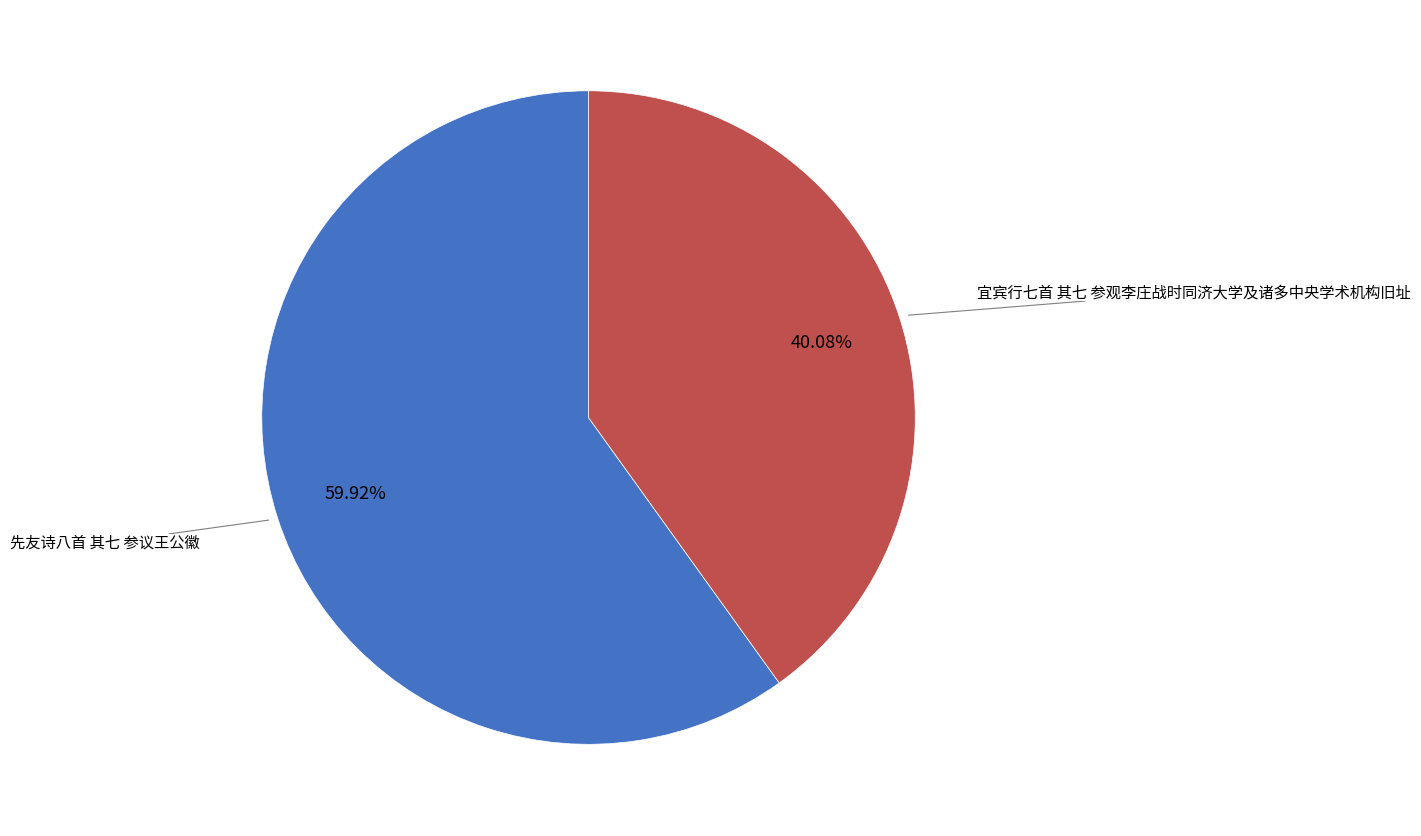

Between 先友诗八首 其七 参议王公徽 and 宜宾行七首 其七 参观李庄战时同济大学及诸多中央学术机构旧址, which is larger?

先友诗八首 其七 参议王公徽